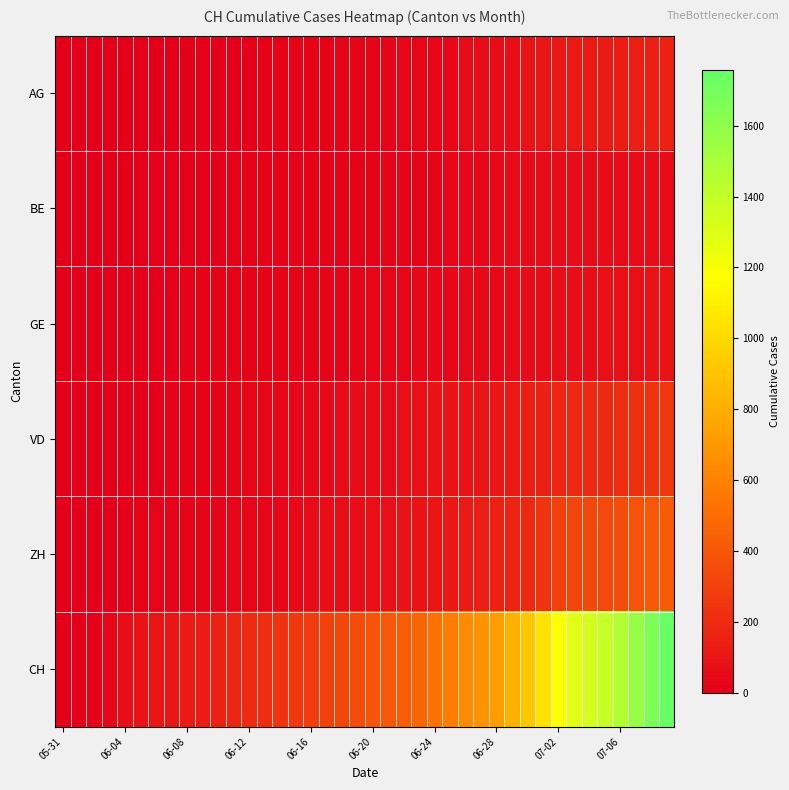

How many series are shown in this chart?

6